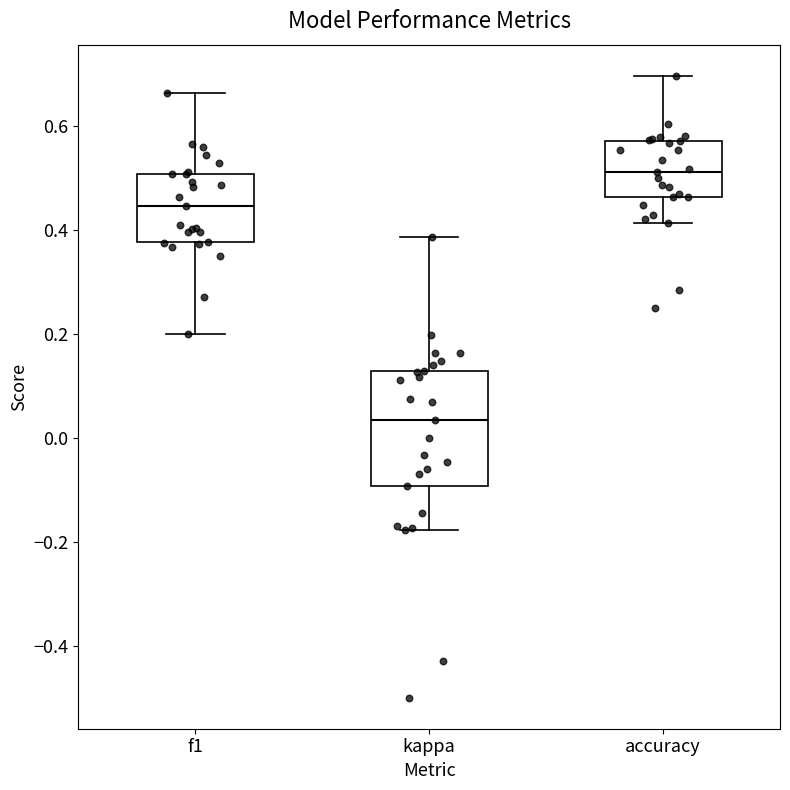

Reading left to right, read every box against the y-axis: the position of its median line, the range the box covers, and the ends of its whiskers. The values are not printed on the chart, so give them approximately, as read against the axis.

f1: median 0.44, box 0.38 to 0.50, whiskers 0.20 to 0.66
kappa: median 0.04, box -0.10 to 0.12, whiskers -0.18 to 0.38
accuracy: median 0.52, box 0.46 to 0.58, whiskers 0.42 to 0.70